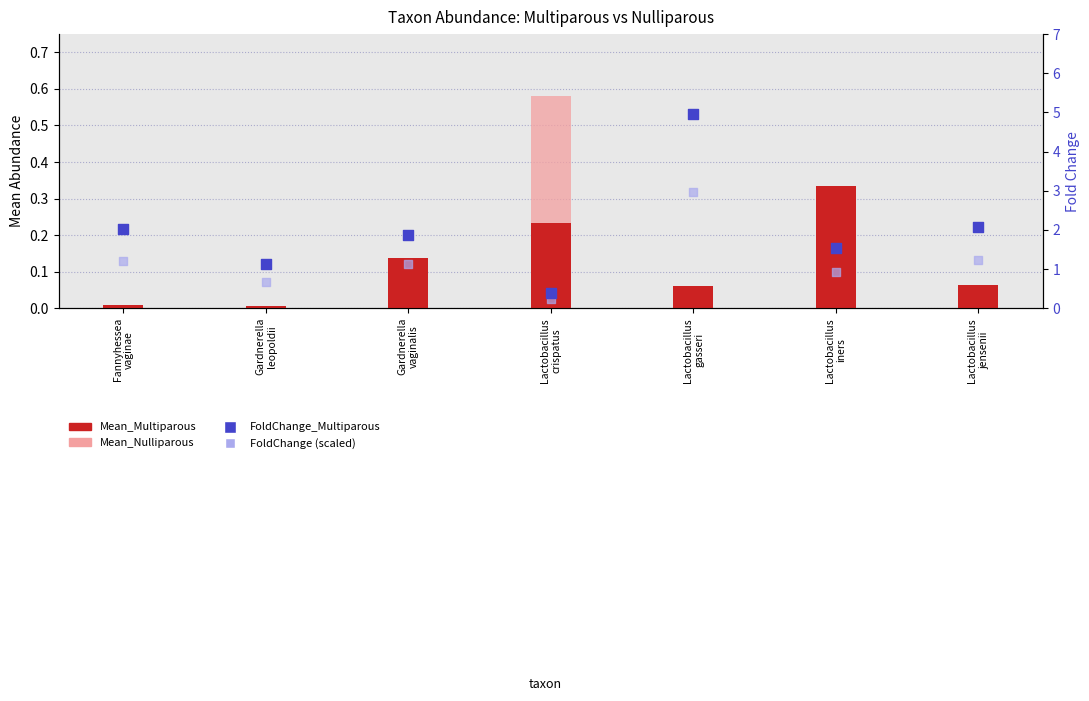

What is the total value across all series at Fannyhessea
vaginae?

3.3